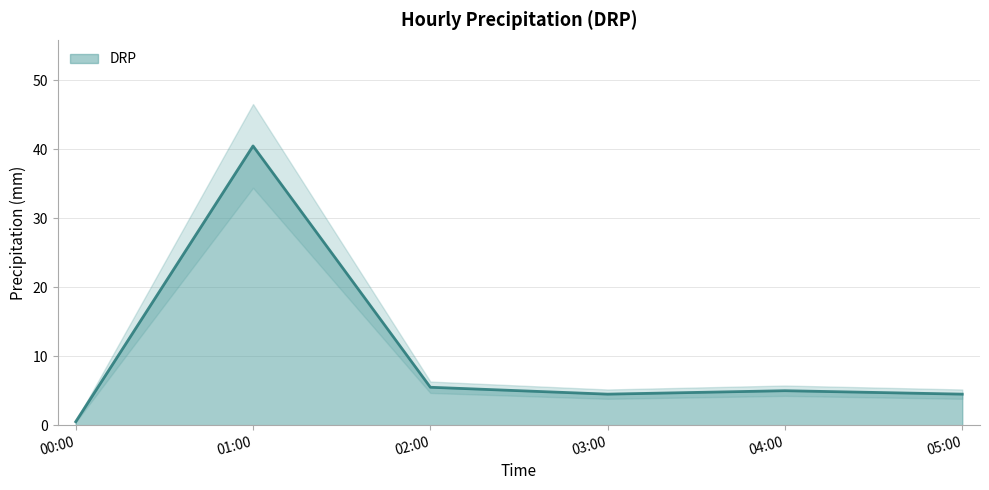

At which label does DRP reach its peak?

01:00